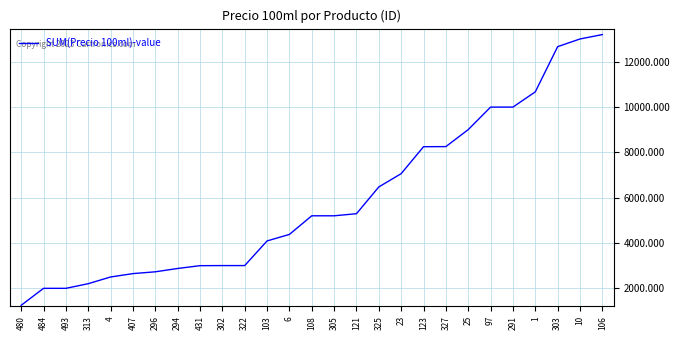

What is the minimum value shown in the chart?

1245.8